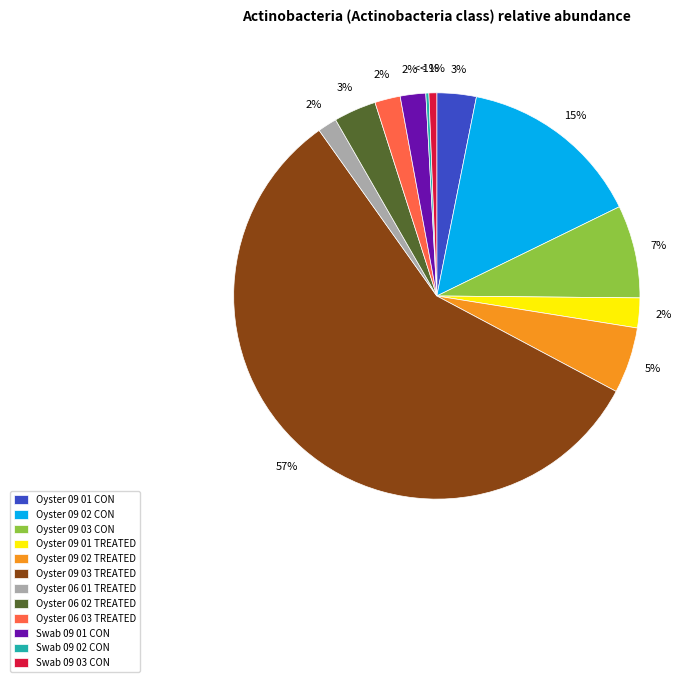

To the nearest percent, what percentage of the pie is Swab_09_03_CON?

1%